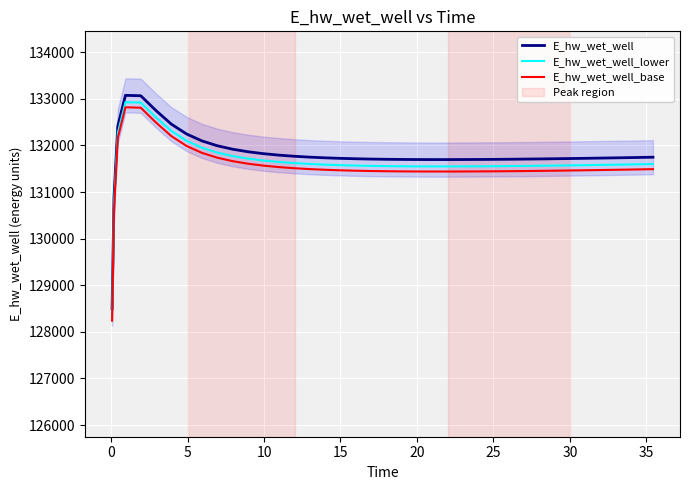

What is the lowest value of the E_hw_wet_well_lower series?

128350.3